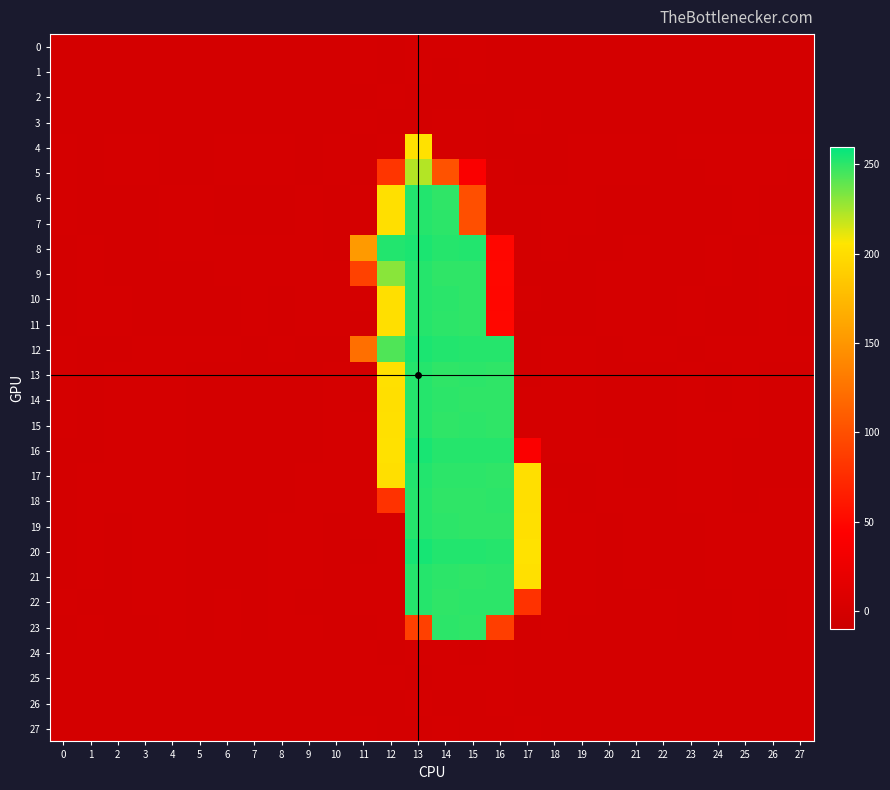

Between 1 and 7, which series saw the biggest shift?

4